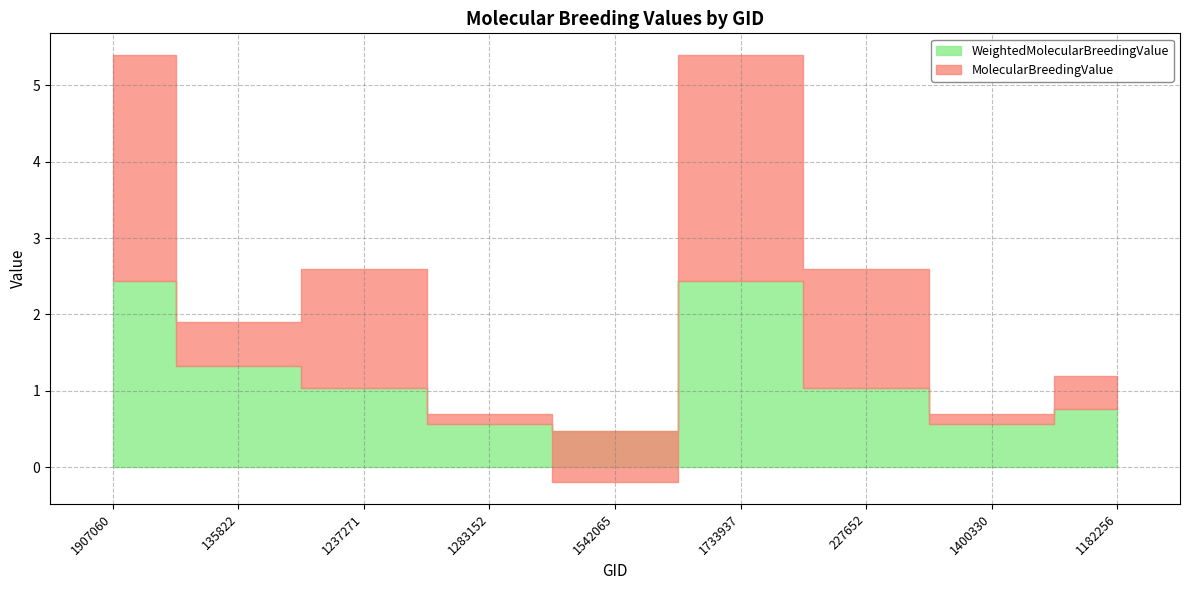

Which category has the highest value across all series?

1907060